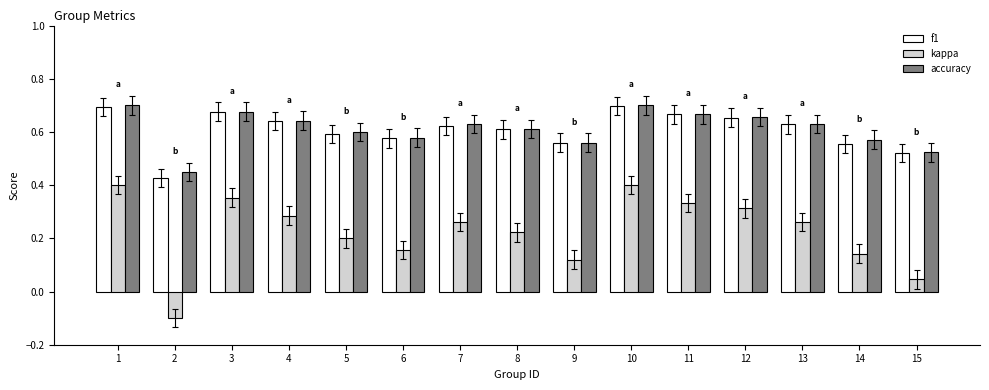

How many f1 values are between 0 and 1?

15